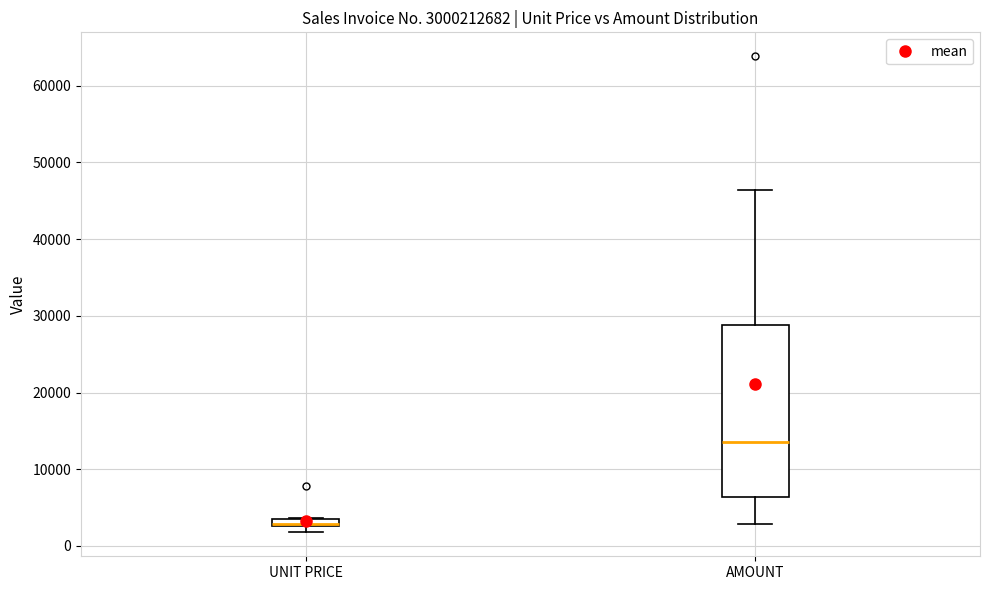

Where is the lower edge of the box for UNIT PRICE on the y-axis? The values are not printed on the chart, so give them approximately, as read against the axis.

3000